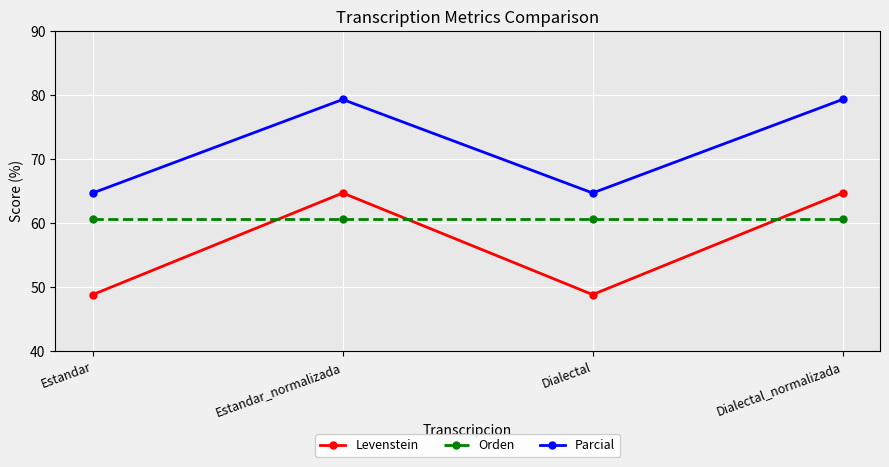

True or false: Parcial and Levenstein intersect in this chart.

False